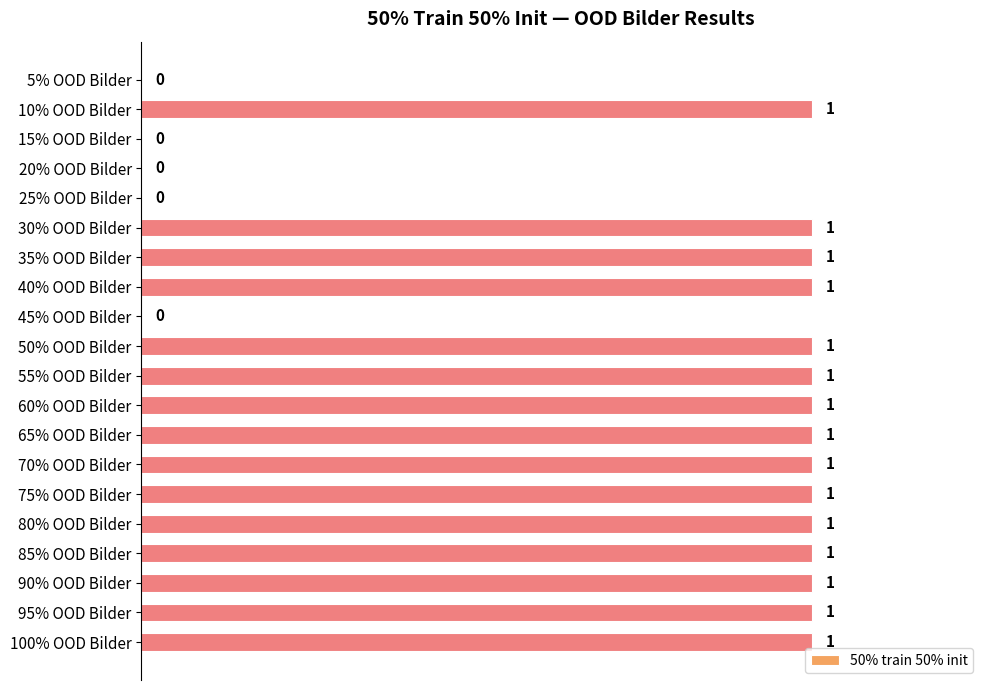

What is the change in value from 5% OOD Bilder to 90% OOD Bilder?

+1